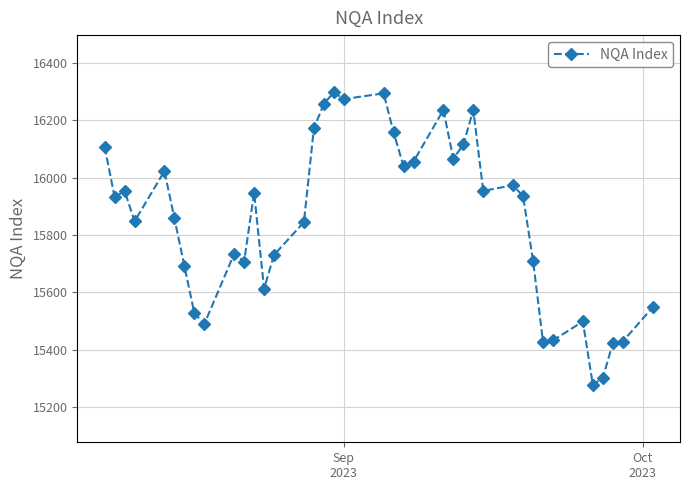

What is the difference between the maximum and minimum values?

1019